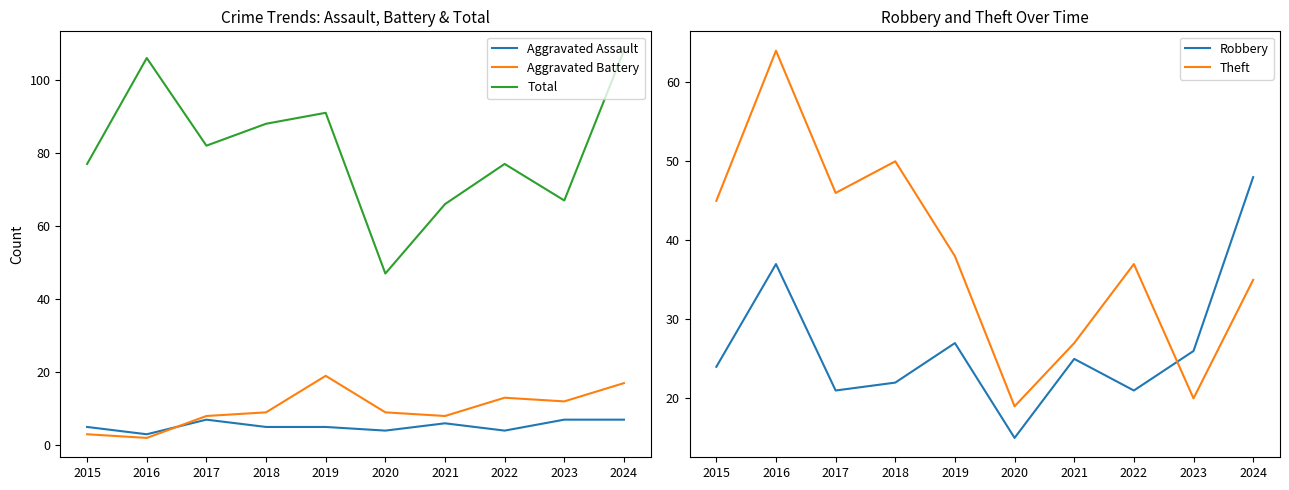

Which series has the largest total across all categories?

Total